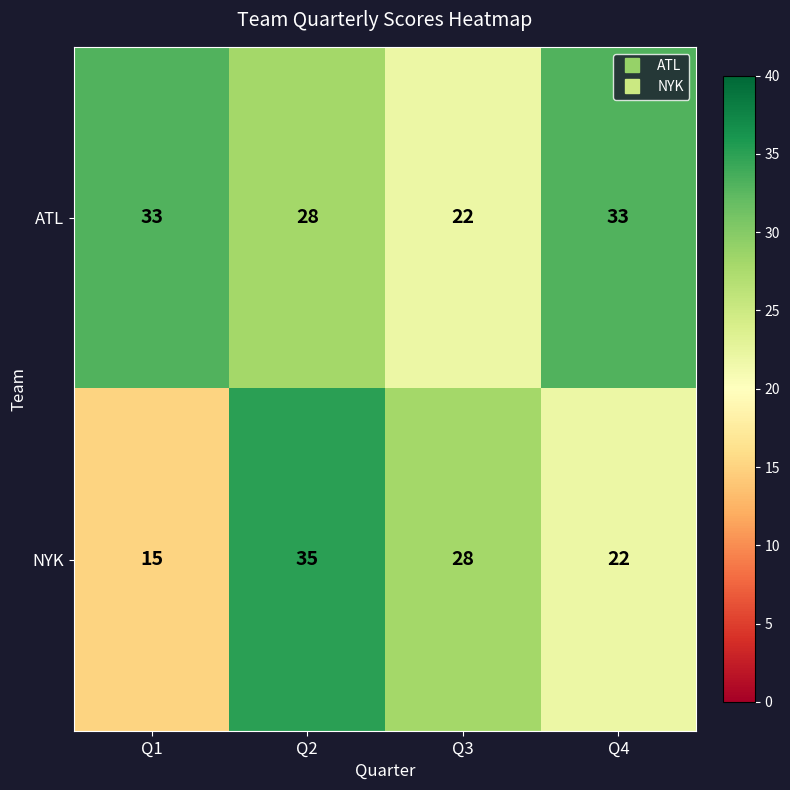

The value of ATL at Q1 is 33. True or false?

True